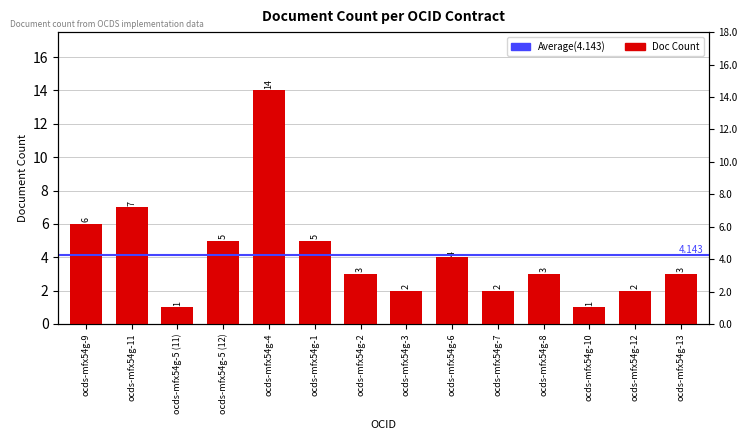

What value does the data have at ocds-mfx54g-1?

5